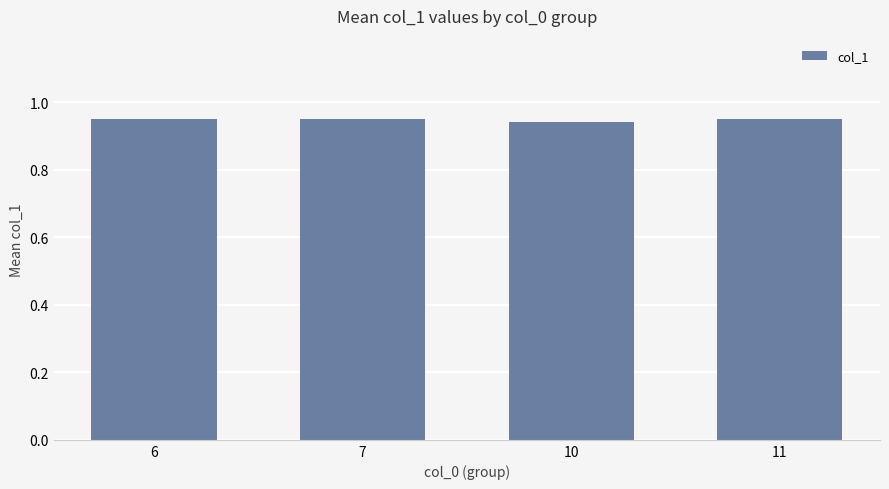

Is it true that the value at 11 is 1.6?

False